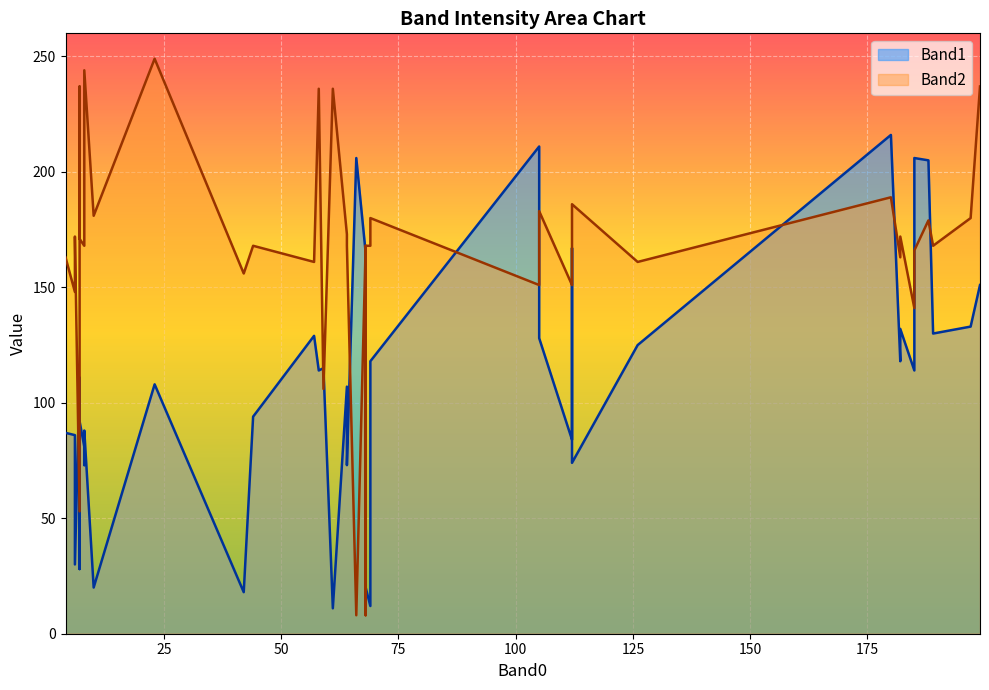

Count the number of data series in this chart.

2